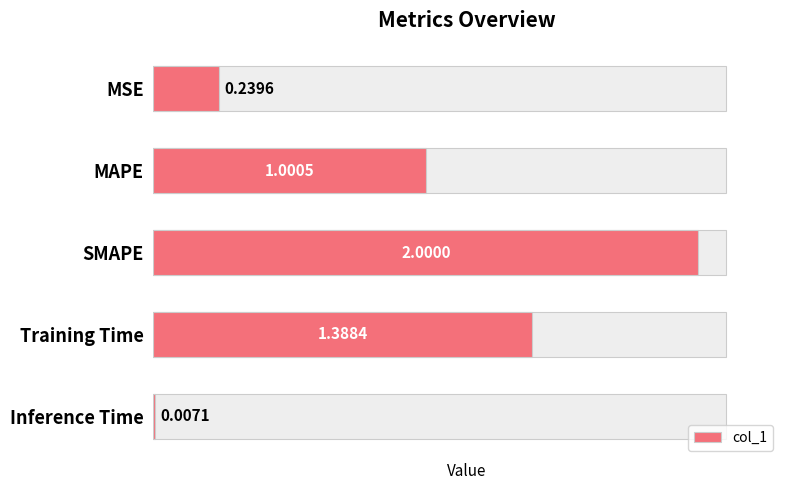

Rank the categories by value from highest to lowest.

SMAPE, Training Time, MAPE, MSE, Inference Time